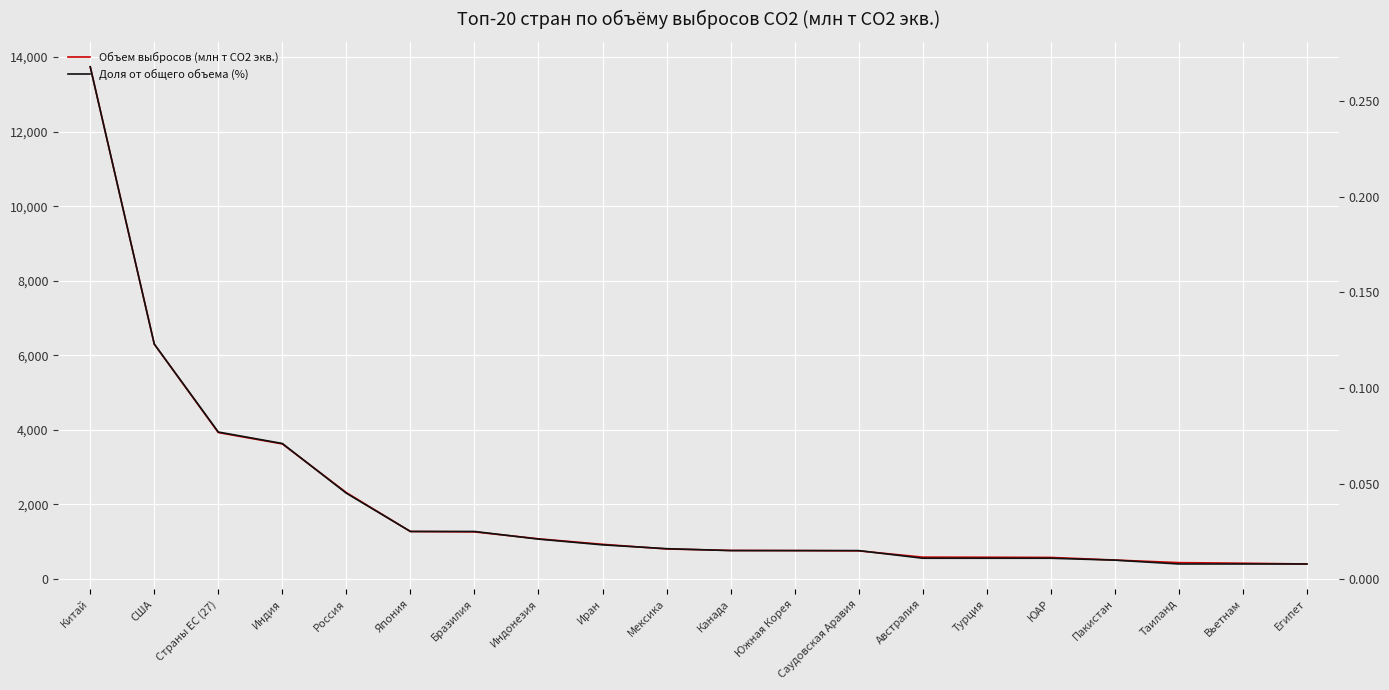

How many lines are shown in the chart?

2